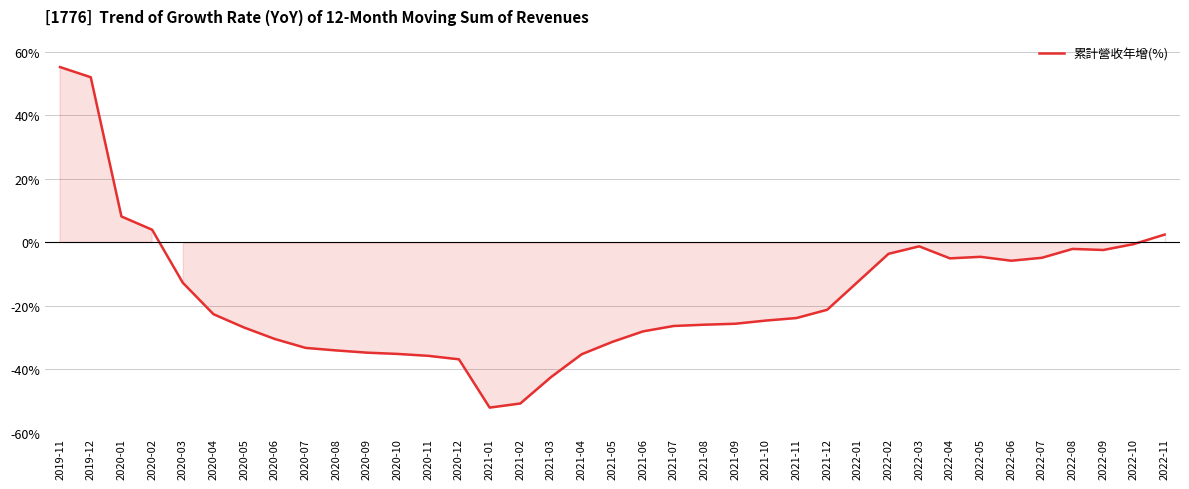

The chart shows a value of -20.6 at 2022-01. True or false?

False